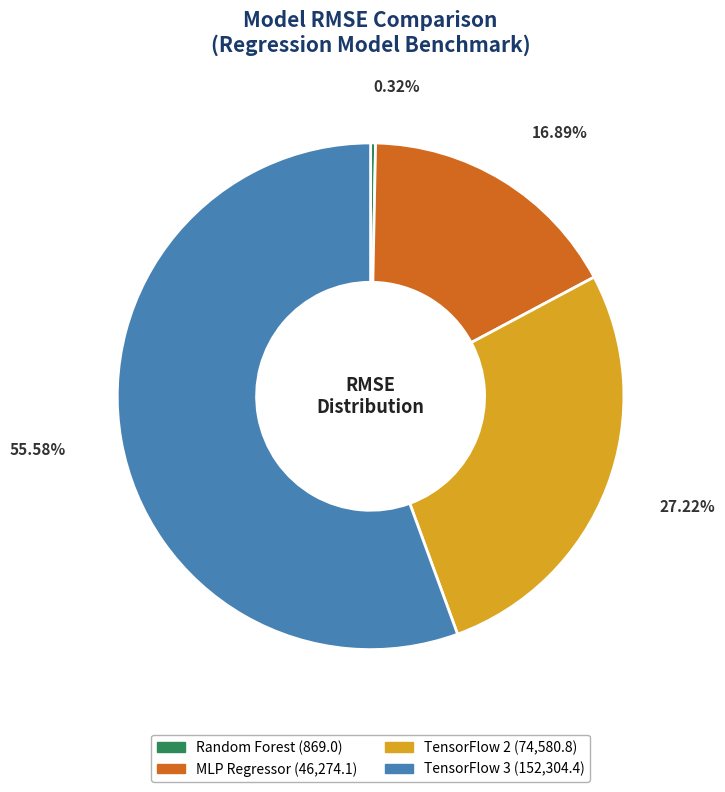

How many slices are in this pie chart?

4